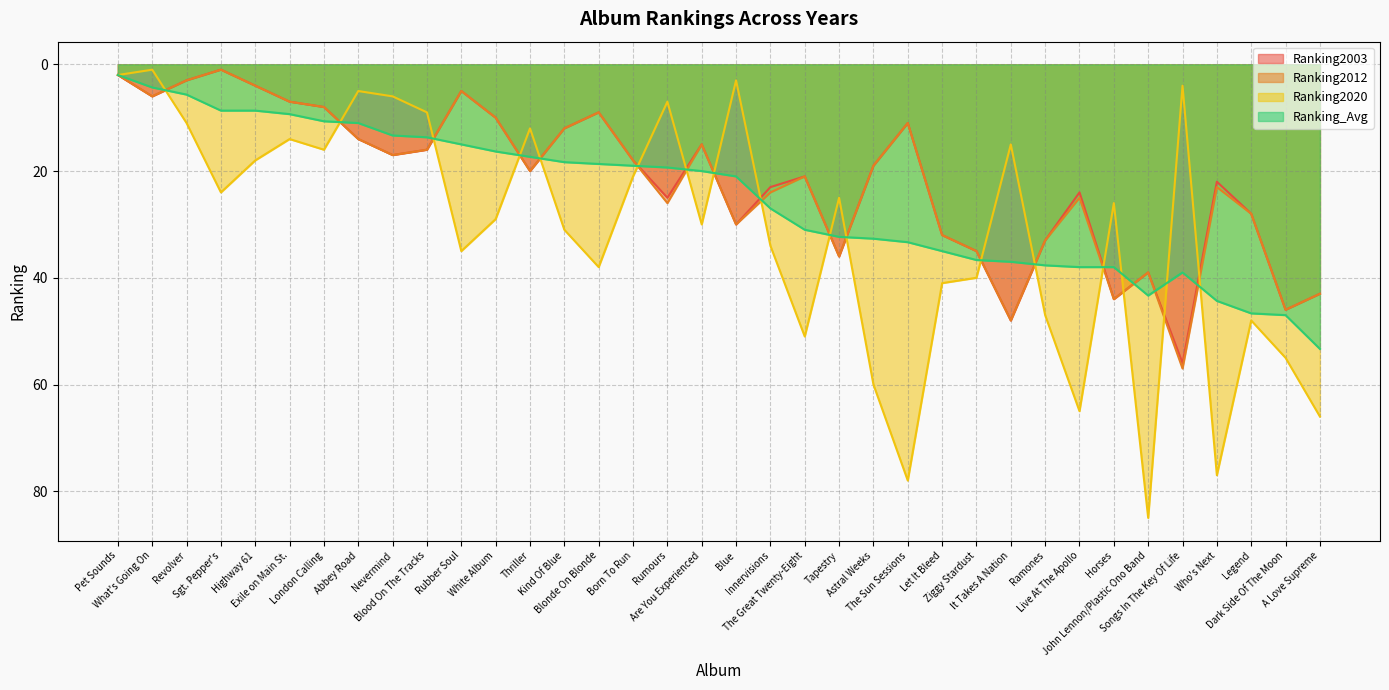

How many lines are shown in the chart?

4